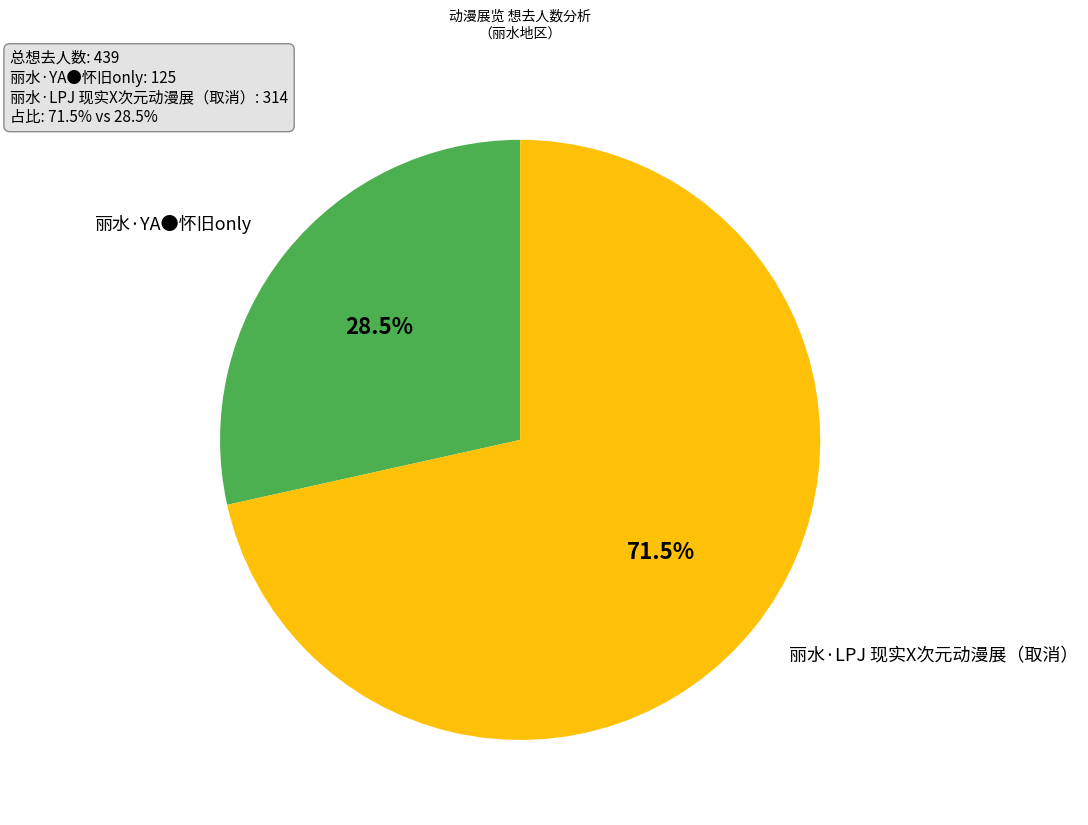

Is there a majority slice in this chart?

Yes